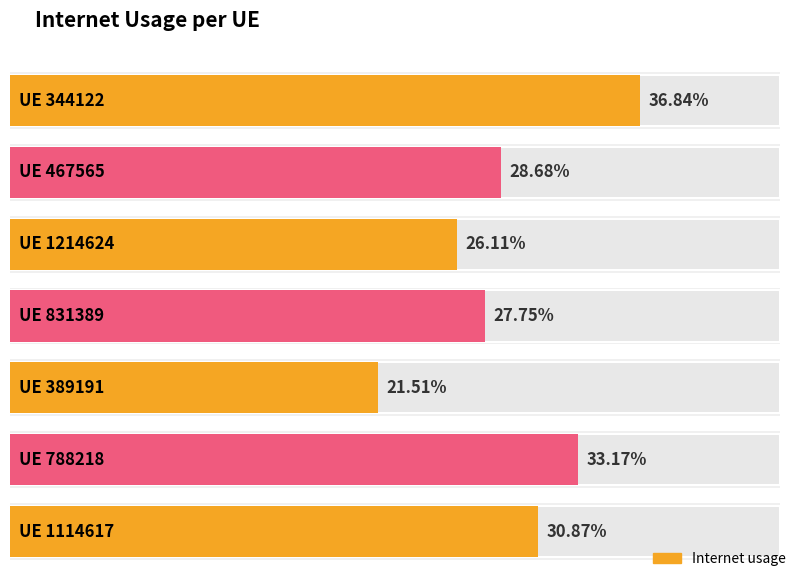

Which category has the lowest value across all series?

389191